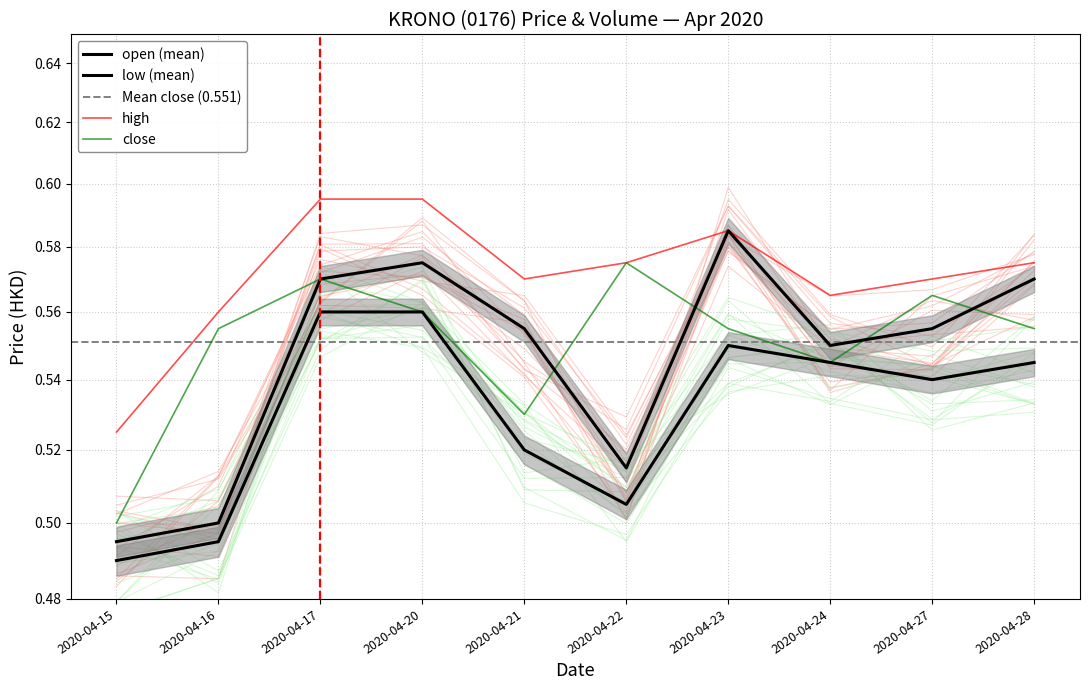

Between which two adjacent categories do close and open first intersect?

2020-04-21 and 2020-04-22